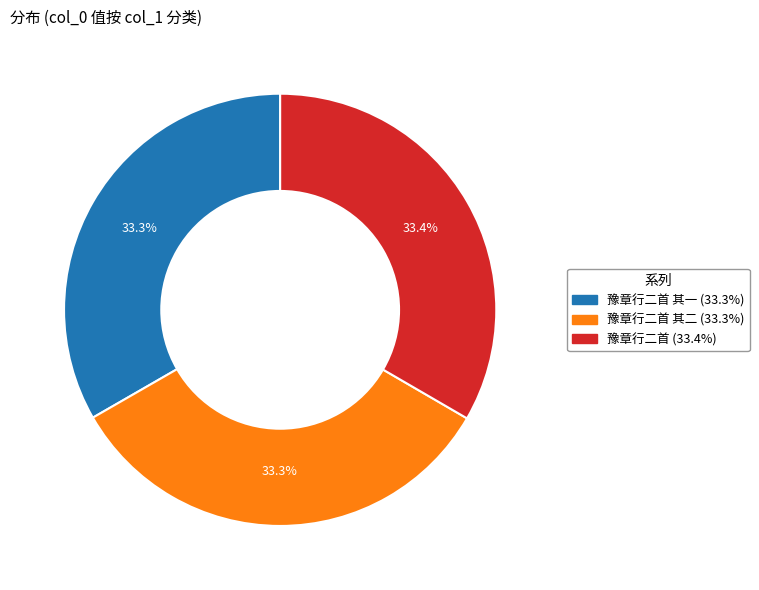

Is there a majority slice in this chart?

No